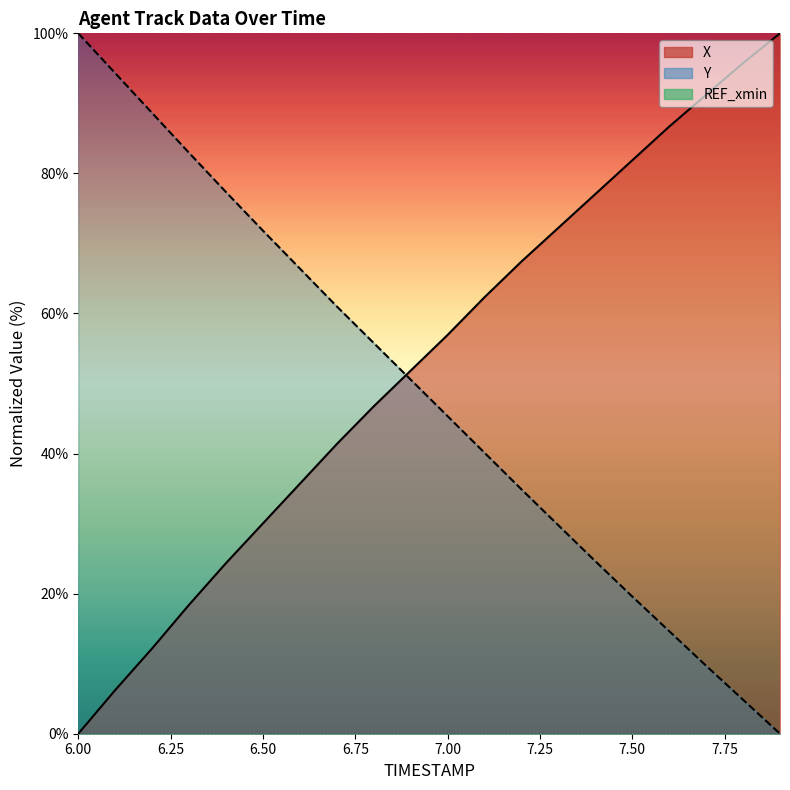

What is the difference between the maximum and minimum values in the Y series?

100.0